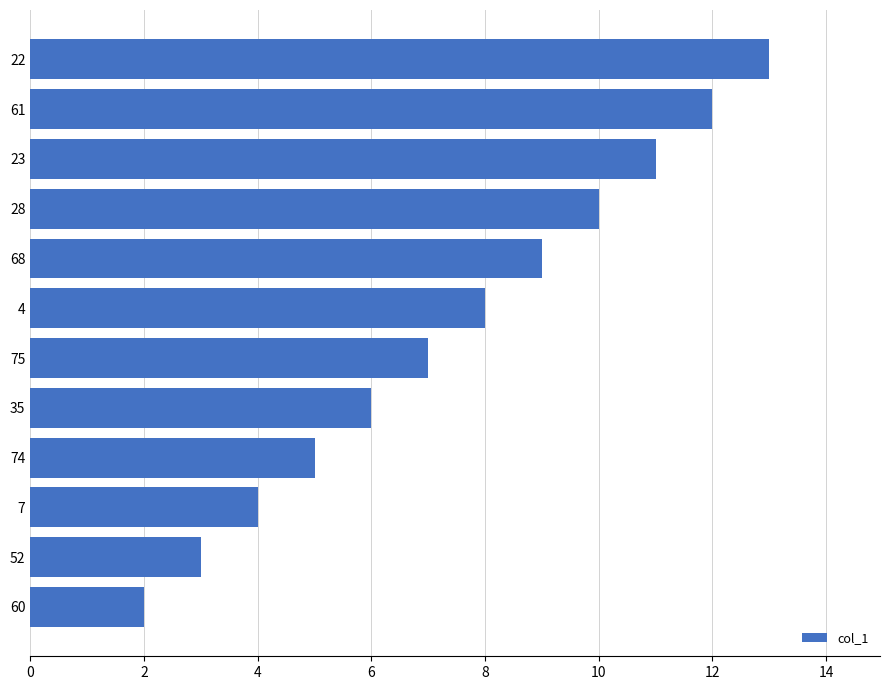

What is the minimum value shown in the chart?

2